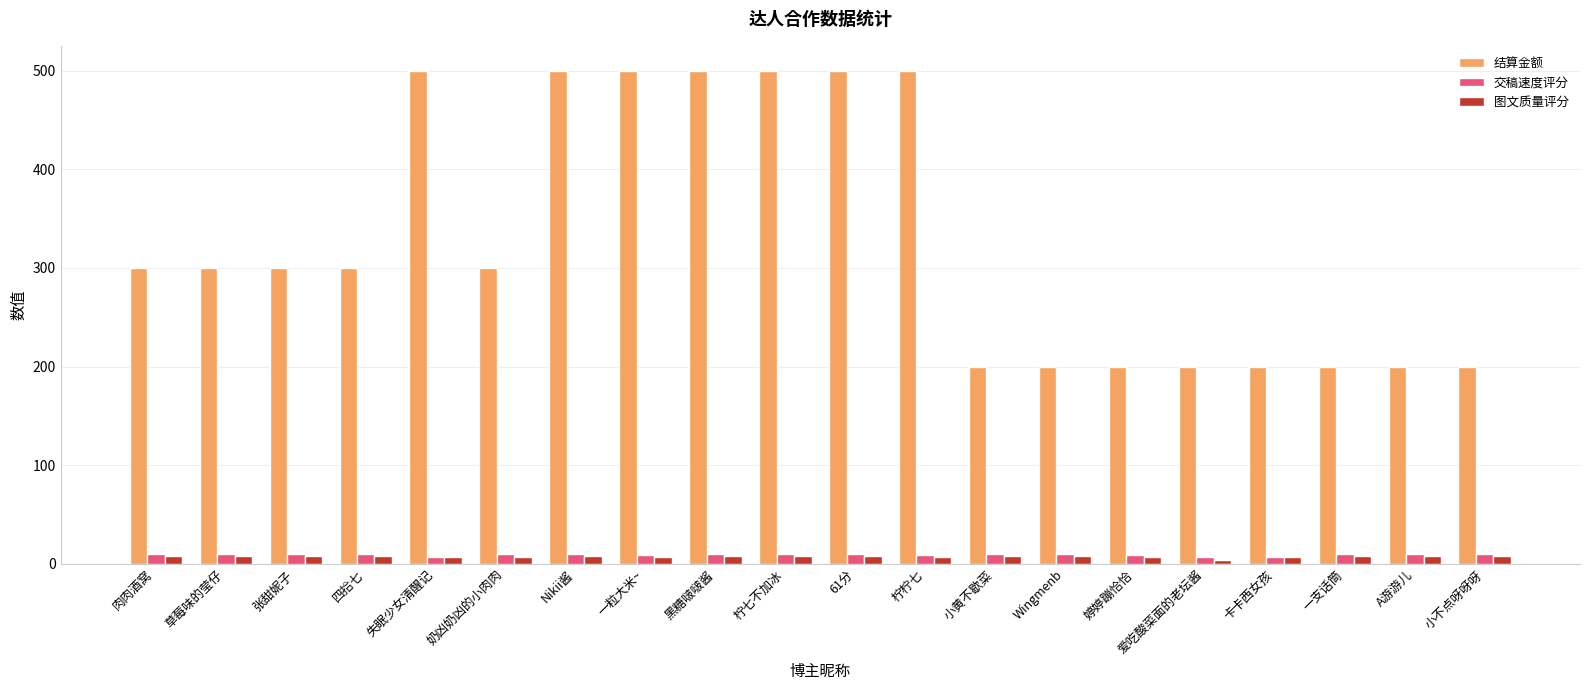

What is the smallest value displayed?

4